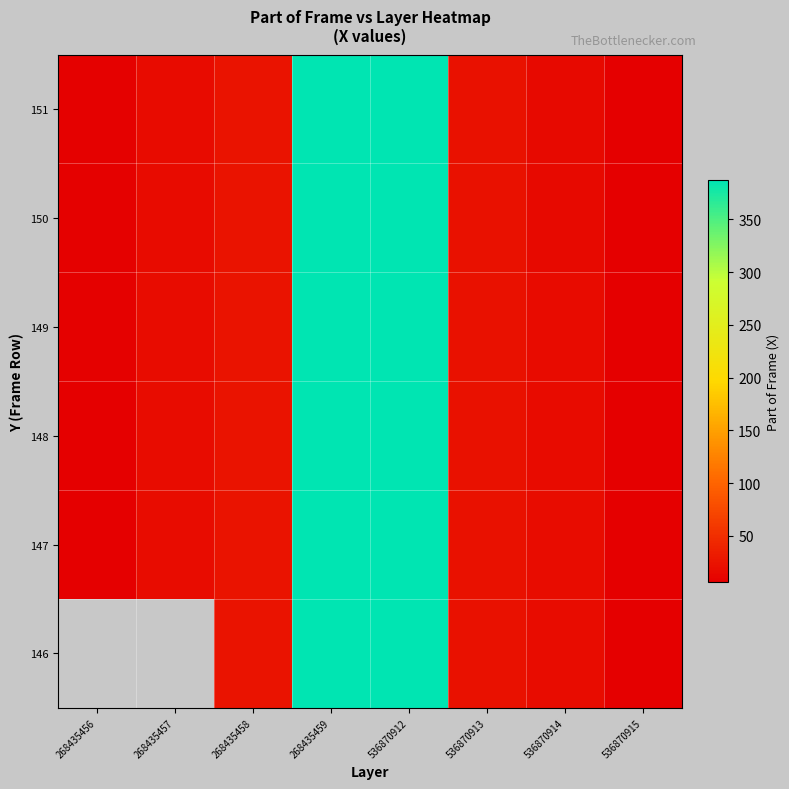

List the labels in order of 151 value, smallest first.

536870915, 268435456, 536870914, 268435457, 536870913, 268435458, 536870912, 268435459